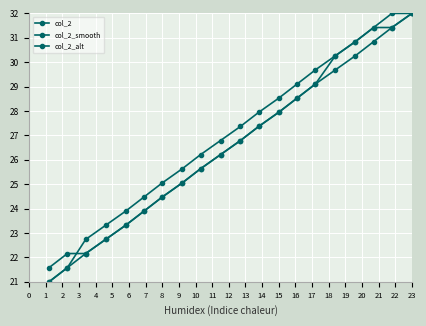

What is the smallest value displayed?

21.0